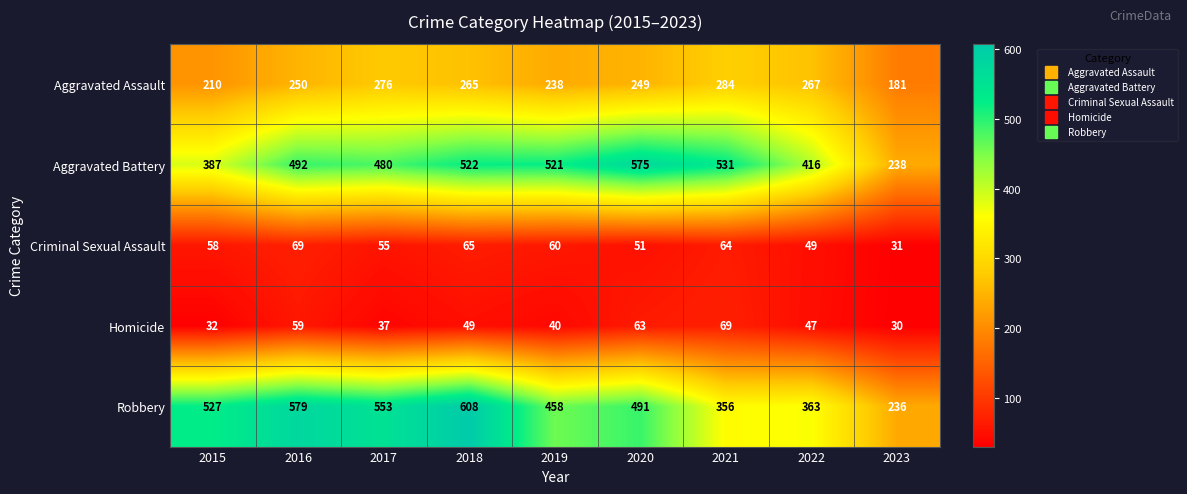

What is the total value across all series at 2020?

1429